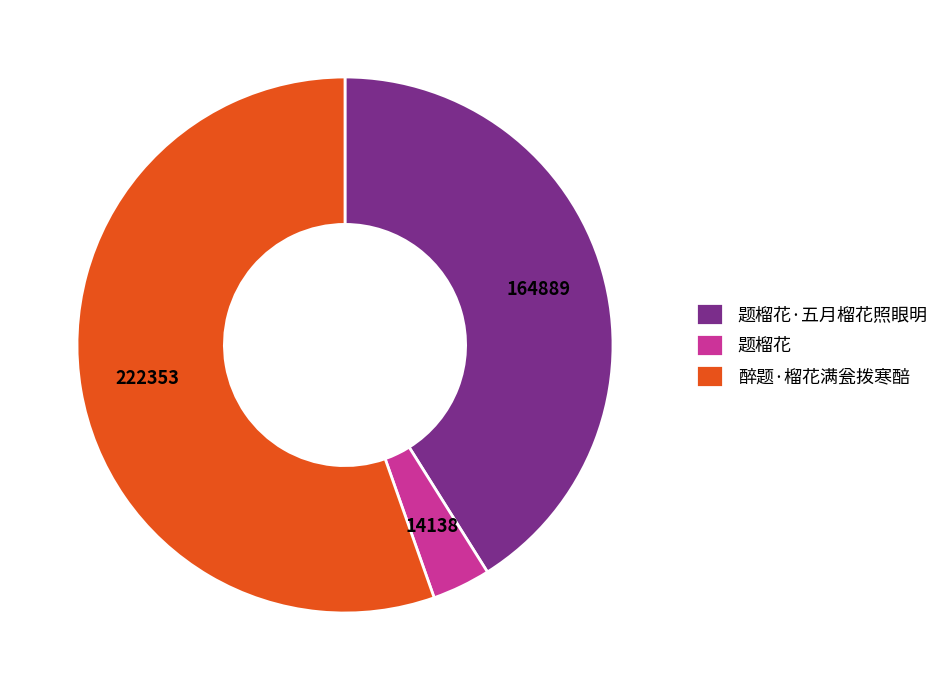

Is there any slice that represents more than half of the pie?

Yes